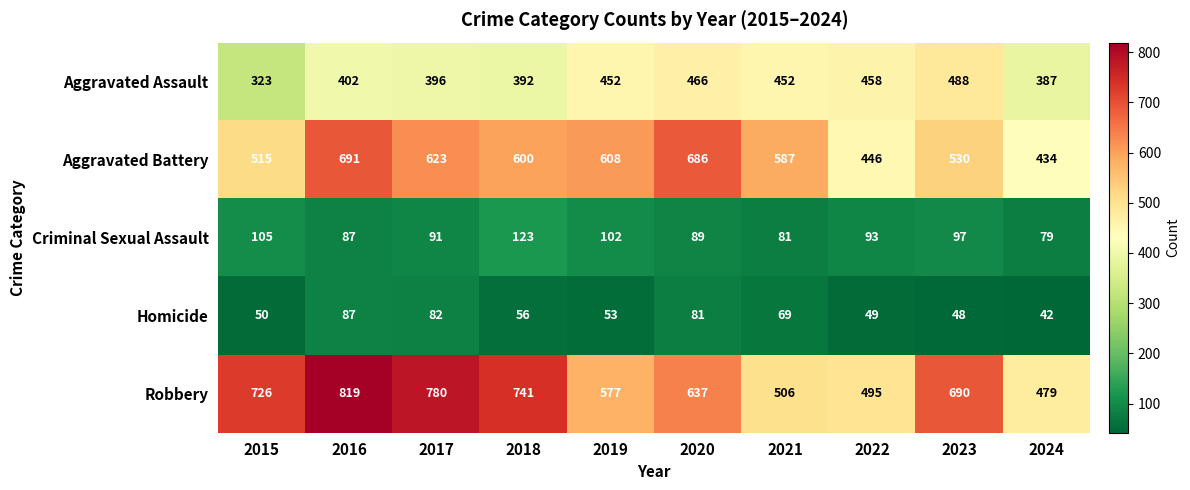

Read the Aggravated Assault value at 2022.

458